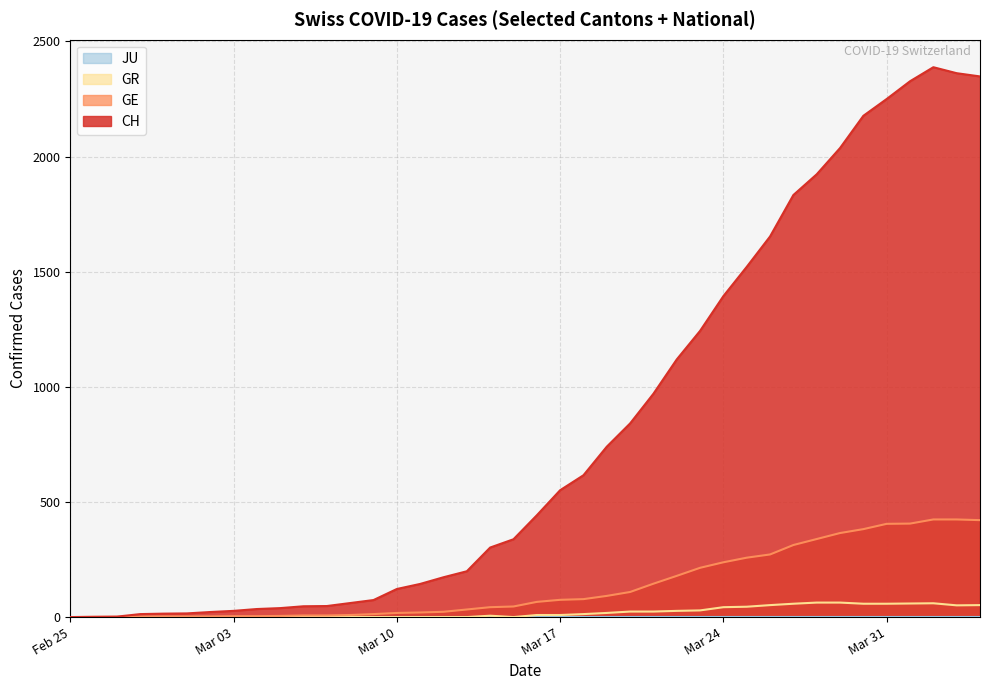

What is the highest value of the GR series?

63